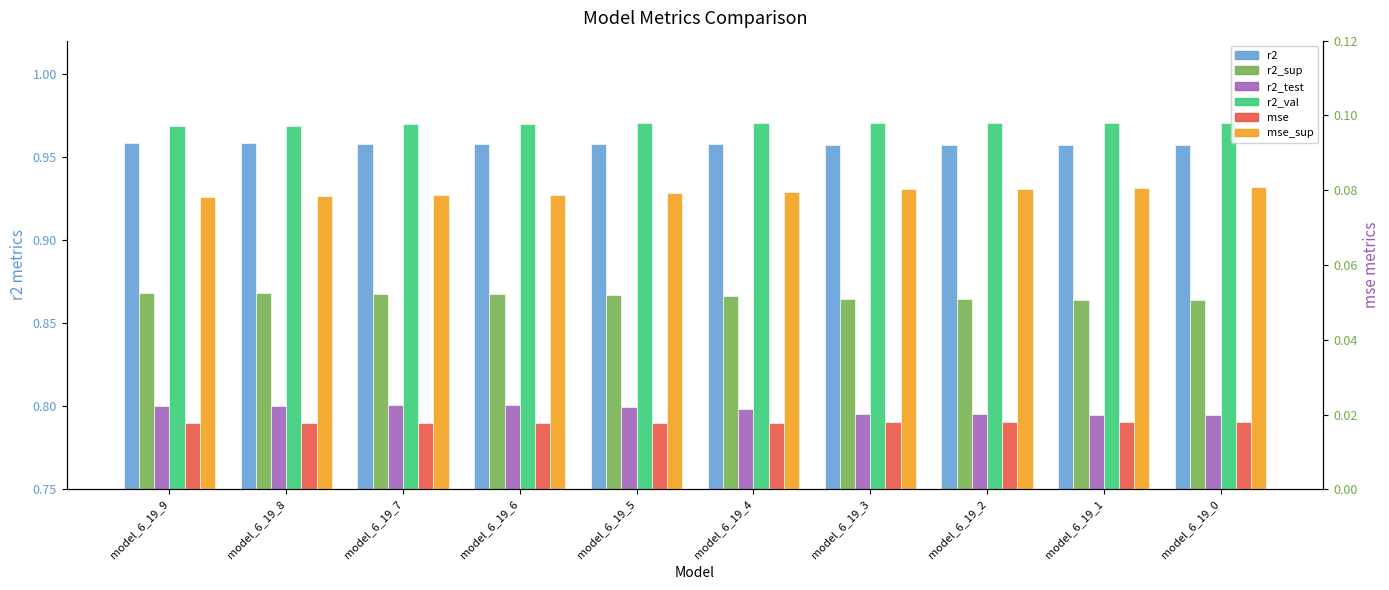

Rank the categories by r2_val value from highest to lowest.

model_6_19_5, model_6_19_0, model_6_19_1, model_6_19_4, model_6_19_2, model_6_19_3, model_6_19_6, model_6_19_7, model_6_19_8, model_6_19_9